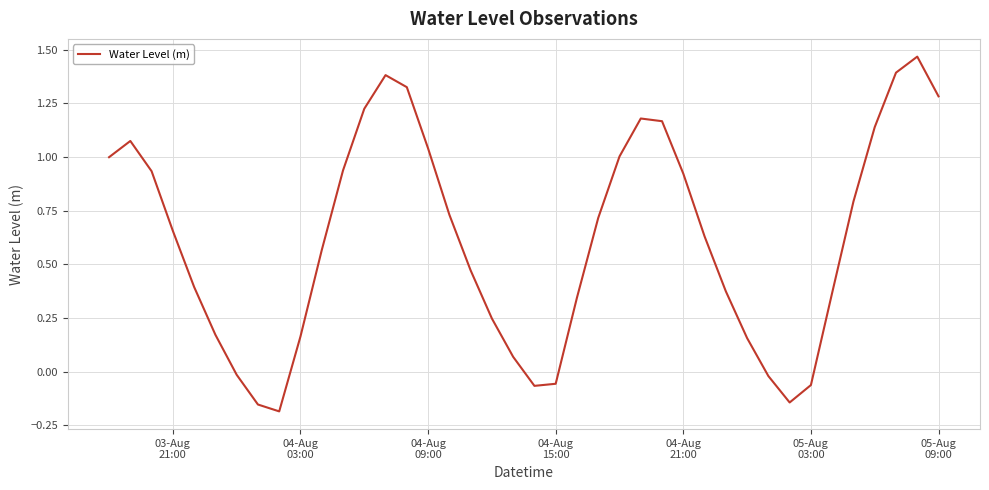

How many interior local valleys (lower than both neighbors) does the data have?

3